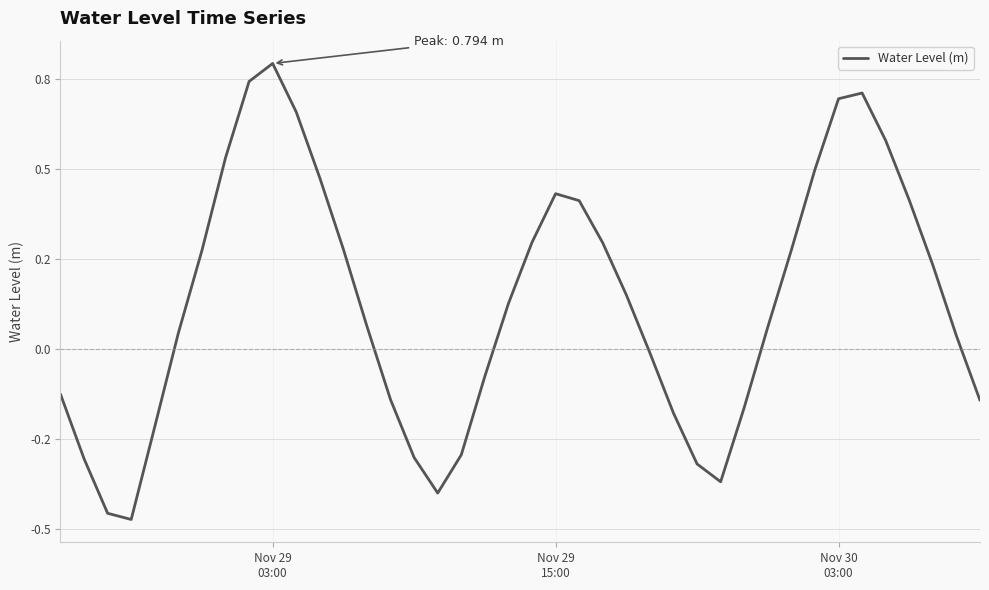

Is this an area chart (filled region under the line)?

No